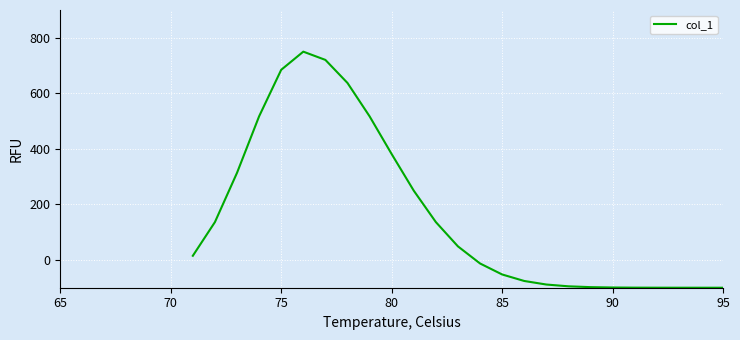

What is the difference between the maximum and minimum values?

850.0